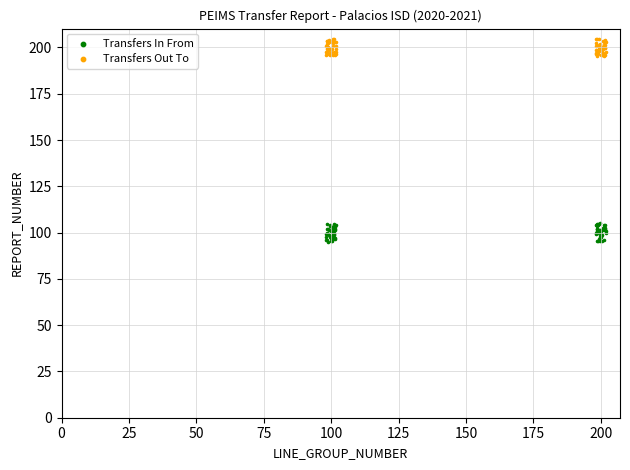

What are all the series names shown in the legend?

Transfers In From, Transfers Out To